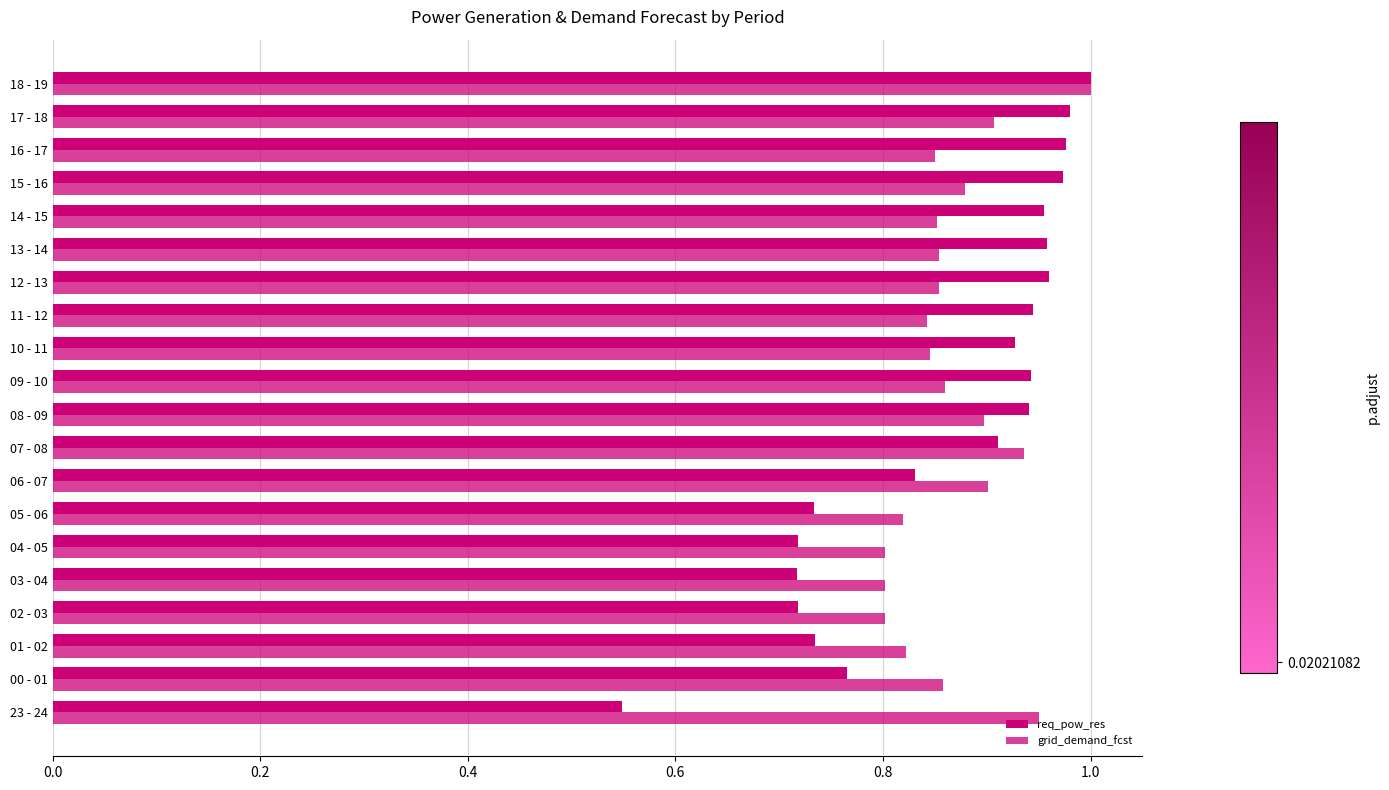

Count the grid_demand_fcst values in the range 0 to 1.

20